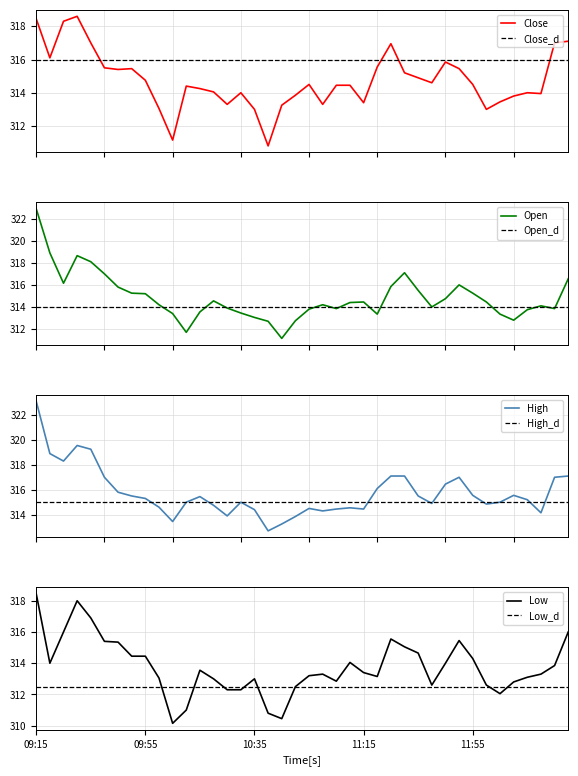

Reading left to right, list all the values displayed in this chart.

Close: 09:15=318.4	09:20=316.1	09:25=318.3	09:30=318.6	09:35=317.0	09:40=315.5	09:45=315.4	09:50=315.4	09:55=314.8	10:00=313.1	10:05=311.1	10:10=314.4	10:15=314.2	10:20=314.1	10:25=313.3	10:30=314.0	10:35=313.0	10:40=310.8	10:45=313.2	10:50=313.9	10:55=314.5	11:00=313.3	11:05=314.4	11:10=314.4	11:15=313.4	11:20=315.6	11:25=316.9	11:30=315.2	11:35=314.9	11:40=314.6	11:45=315.9	11:50=315.4	11:55=314.5	12:00=313.0	12:05=313.4	12:10=313.8	12:15=314.0	12:20=313.9	12:25=317.0	12:30=317.1
Open: 09:15=322.9	09:20=318.9	09:25=316.1	09:30=318.6	09:35=318.1	09:40=317.0	09:45=315.8	09:50=315.2	09:55=315.2	10:00=314.2	10:05=313.4	10:10=311.7	10:15=313.6	10:20=314.6	10:25=313.9	10:30=313.4	10:35=313.1	10:40=312.7	10:45=311.1	10:50=312.8	10:55=313.8	11:00=314.2	11:05=313.9	11:10=314.4	11:15=314.4	11:20=313.4	11:25=315.9	11:30=317.1	11:35=315.5	11:40=314.0	11:45=314.8	11:50=316.0	11:55=315.2	12:00=314.4	12:05=313.4	12:10=312.8	12:15=313.8	12:20=314.1	12:25=313.9	12:30=316.6
High: 09:15=323.1	09:20=318.9	09:25=318.3	09:30=319.6	09:35=319.2	09:40=317.0	09:45=315.8	09:50=315.5	09:55=315.3	10:00=314.6	10:05=313.4	10:10=315.0	10:15=315.4	10:20=314.8	10:25=313.9	10:30=315.0	10:35=314.4	10:40=312.7	10:45=313.2	10:50=313.9	10:55=314.5	11:00=314.3	11:05=314.4	11:10=314.6	11:15=314.4	11:20=316.1	11:25=317.1	11:30=317.1	11:35=315.5	11:40=314.9	11:45=316.4	11:50=317.0	11:55=315.6	12:00=314.9	12:05=315.0	12:10=315.6	12:15=315.2	12:20=314.1	12:25=317.0	12:30=317.1
Low: 09:15=318.4	09:20=314.0	09:25=316.0	09:30=318.0	09:35=316.9	09:40=315.4	09:45=315.4	09:50=314.4	09:55=314.4	10:00=313.1	10:05=310.1	10:10=311.0	10:15=313.6	10:20=313.0	10:25=312.3	10:30=312.3	10:35=313.0	10:40=310.8	10:45=310.4	10:50=312.5	10:55=313.2	11:00=313.3	11:05=312.9	11:10=314.1	11:15=313.4	11:20=313.1	11:25=315.6	11:30=315.1	11:35=314.6	11:40=312.6	11:45=314.0	11:50=315.4	11:55=314.3	12:00=312.6	12:05=312.1	12:10=312.8	12:15=313.1	12:20=313.3	12:25=313.9	12:30=316.0